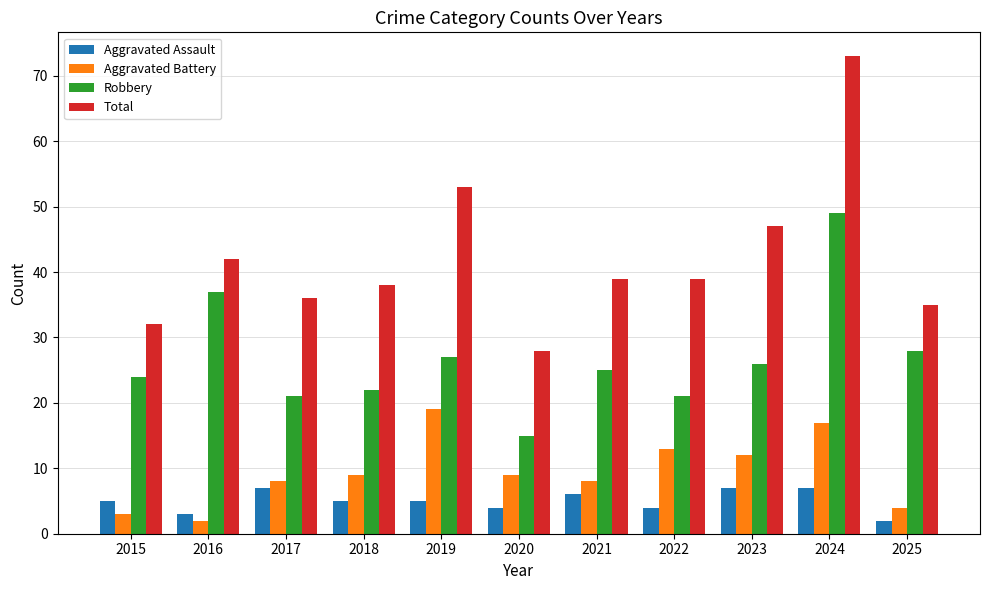

List the series in order of their peak value, lowest first.

Aggravated Assault, Aggravated Battery, Robbery, Total